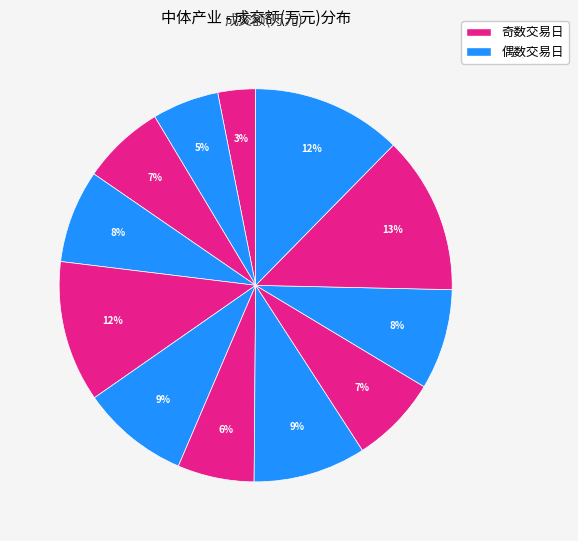

How many slices are in this pie chart?

12